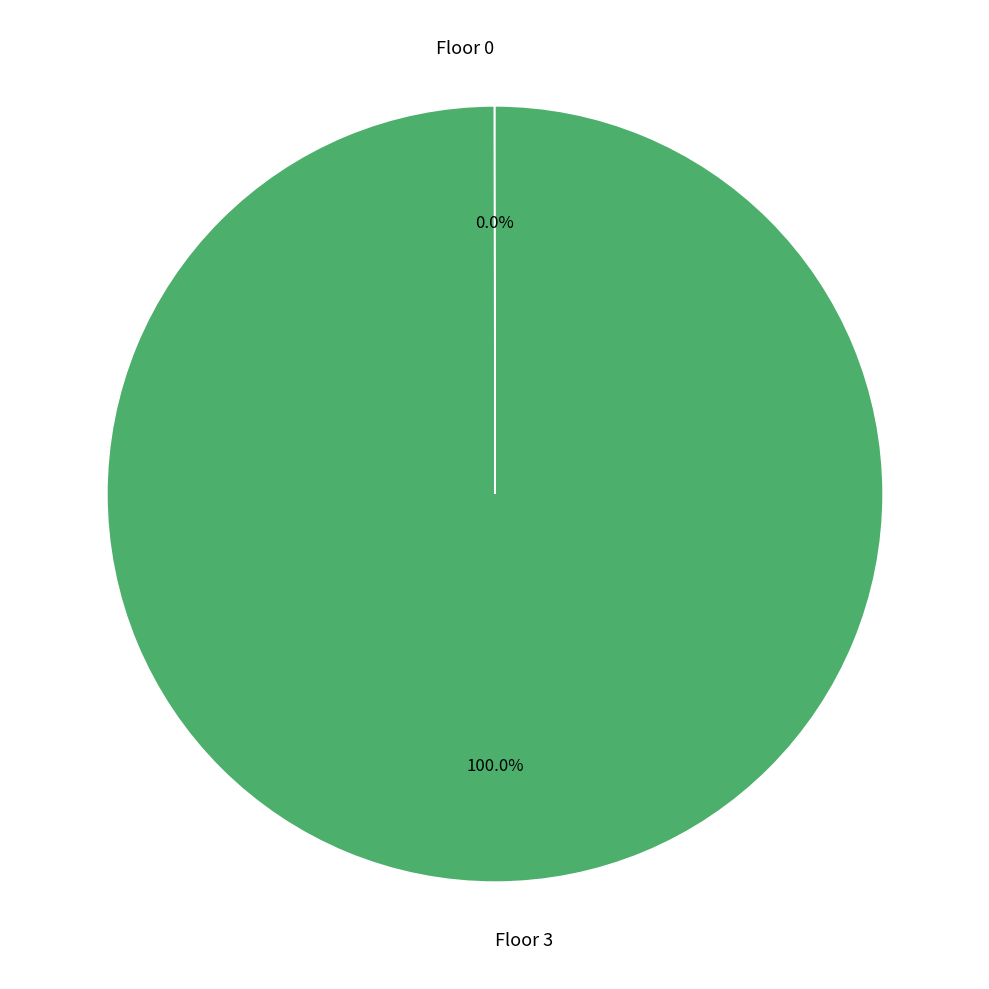

To the nearest percent, what is the difference between the largest and smallest slice percentages?

100%